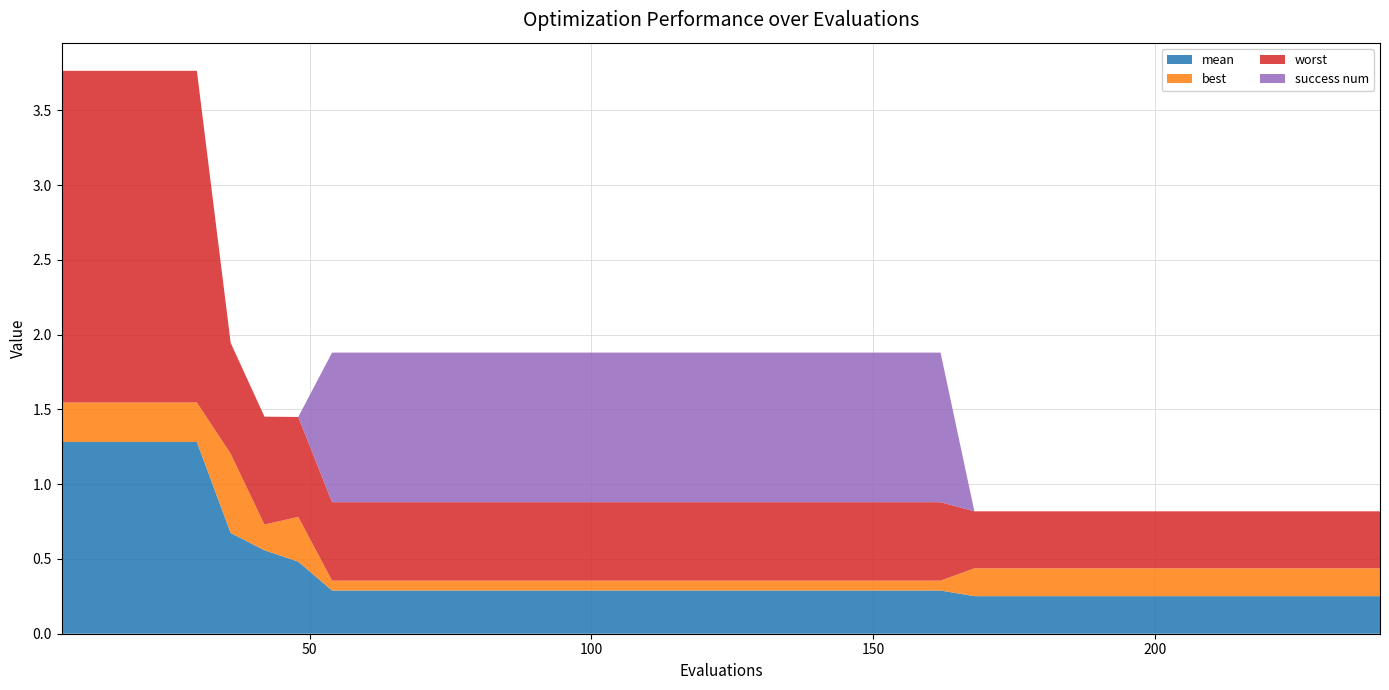

Reading right to left, transcribe all the data shown in this chart.

mean: 0.3	0.3	0.3	0.3	0.3	0.3	0.3	0.3	0.3	0.3	0.3	0.3	0.3	0.3	0.3	0.3	0.3	0.3	0.3	0.3	0.3	0.3	0.3	0.3	0.3	0.3	0.3	0.3	0.3	0.3	0.3	0.3	0.5	0.6	0.7	1.3	1.3	1.3	1.3	1.3
best: 0.2	0.2	0.2	0.2	0.2	0.2	0.2	0.2	0.2	0.2	0.2	0.2	0.2	0.1	0.1	0.1	0.1	0.1	0.1	0.1	0.1	0.1	0.1	0.1	0.1	0.1	0.1	0.1	0.1	0.1	0.1	0.1	0.3	0.2	0.5	0.3	0.3	0.3	0.3	0.3
worst: 0.4	0.4	0.4	0.4	0.4	0.4	0.4	0.4	0.4	0.4	0.4	0.4	0.4	0.5	0.5	0.5	0.5	0.5	0.5	0.5	0.5	0.5	0.5	0.5	0.5	0.5	0.5	0.5	0.5	0.5	0.5	0.5	0.7	0.7	0.7	2.2	2.2	2.2	2.2	2.2
success num: 0.0	0.0	0.0	0.0	0.0	0.0	0.0	0.0	0.0	0.0	0.0	0.0	0.0	1.0	1.0	1.0	1.0	1.0	1.0	1.0	1.0	1.0	1.0	1.0	1.0	1.0	1.0	1.0	1.0	1.0	1.0	1.0	0.0	0.0	0.0	0.0	0.0	0.0	0.0	0.0